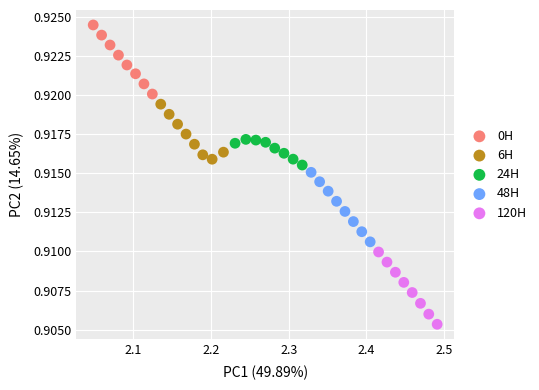

Which series has the largest Y range (max minus min)?

120H